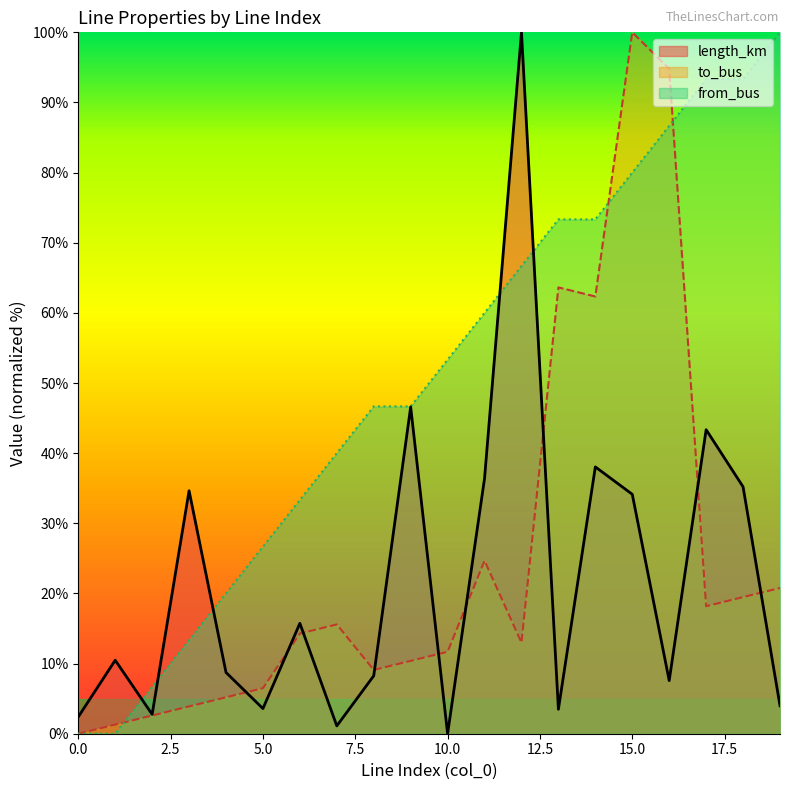

True or false: length_km has more than 1 interior local peaks.

True